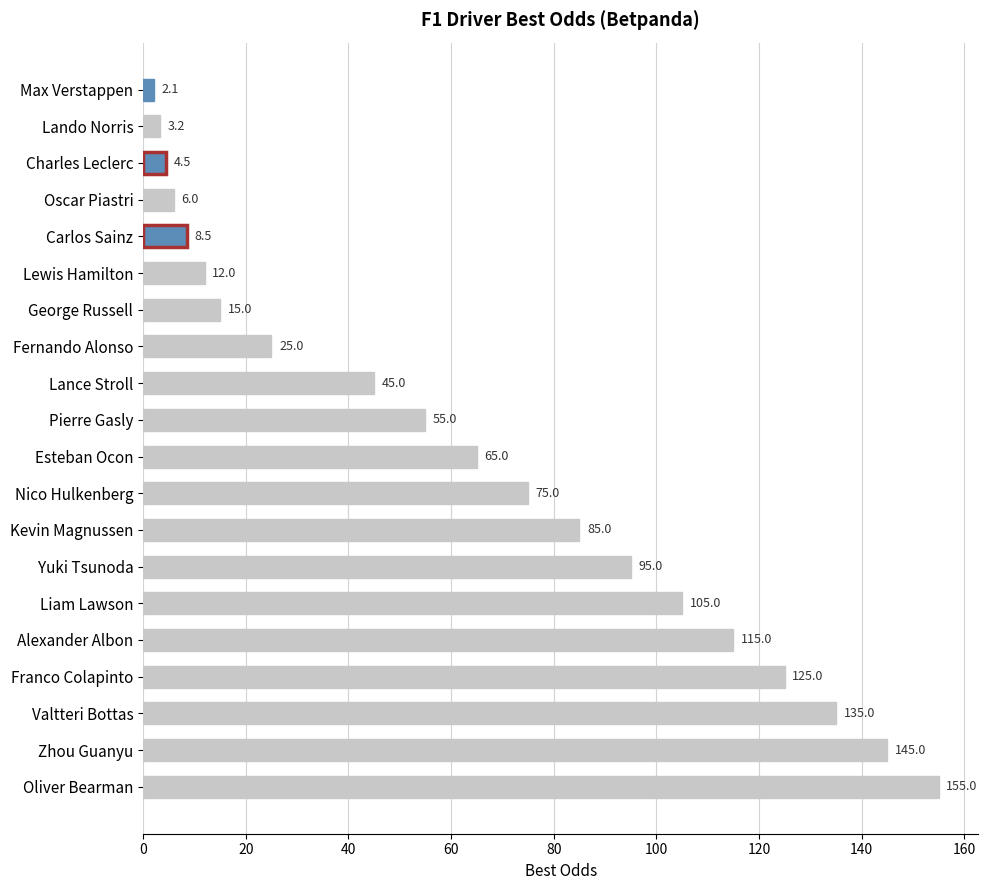

At which category does the chart reach its peak across all series?

Oliver Bearman